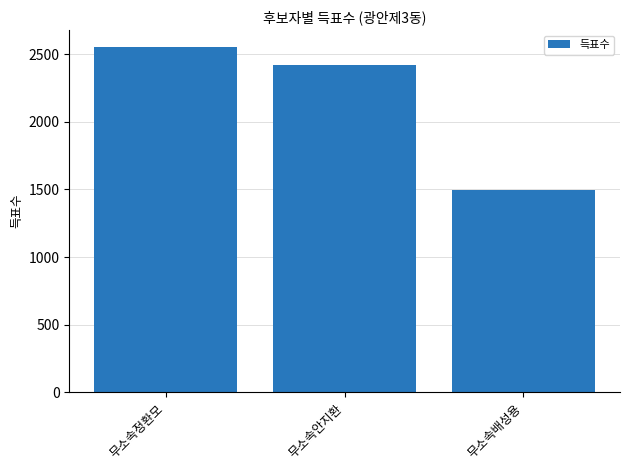

What is the value of the 1st bar from the left?

2550